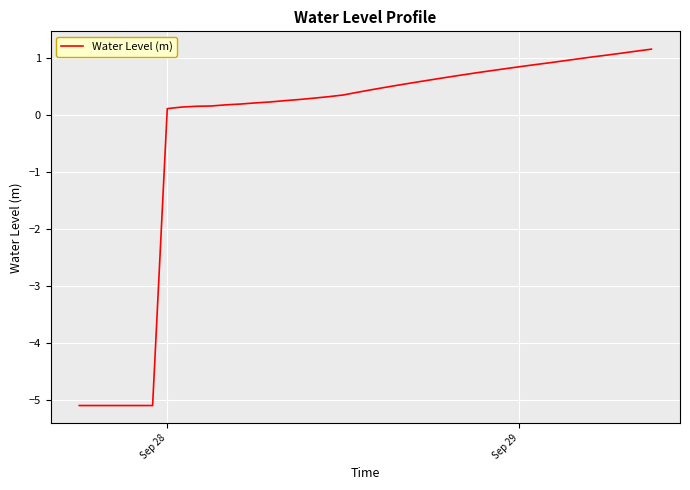

What is the difference between the maximum and minimum values?

6.3